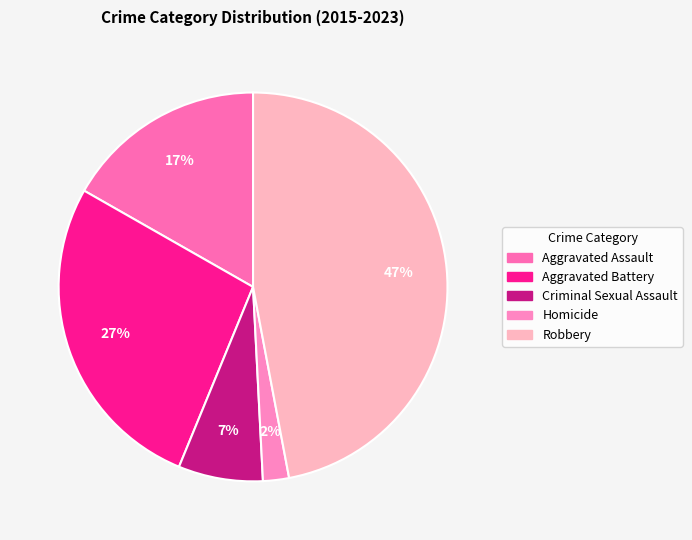

How many slices are in this pie chart?

5